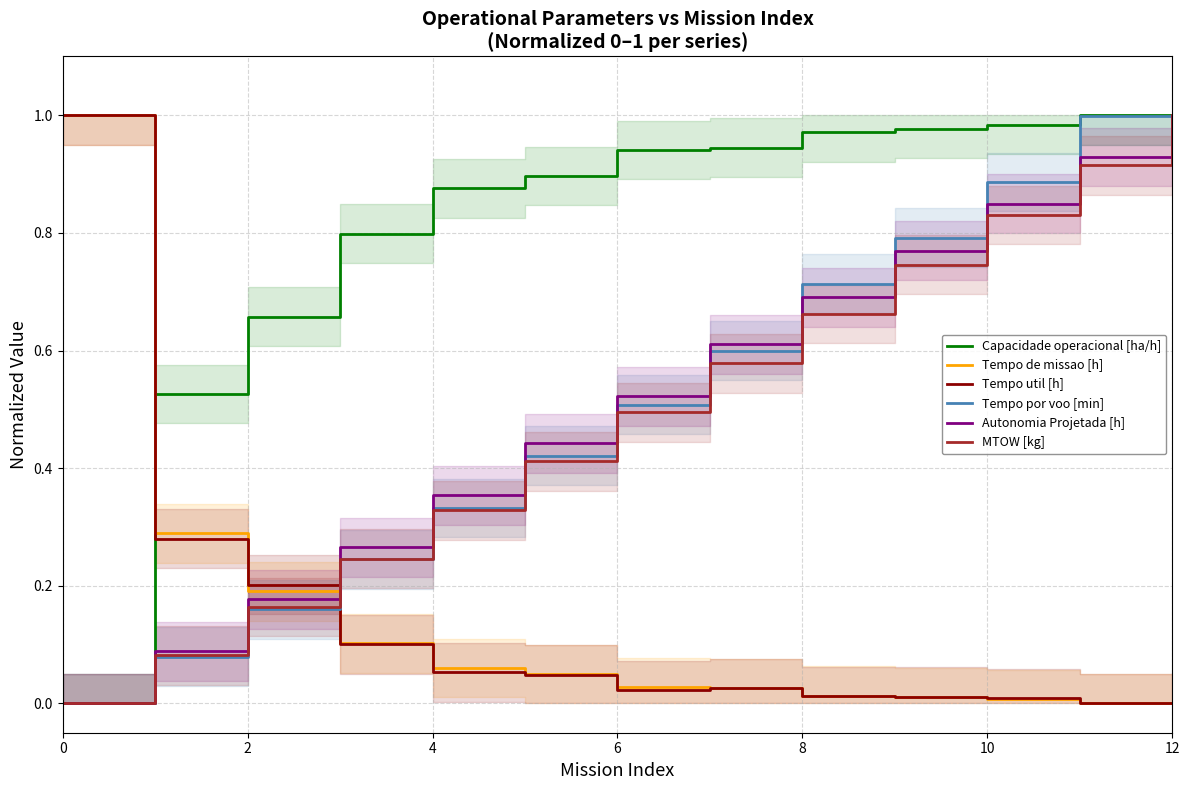

Which series ends up on top after the final intersection of Capacidade operacional [ha/h] and Autonomia Projetada [h]?

Autonomia Projetada [h]